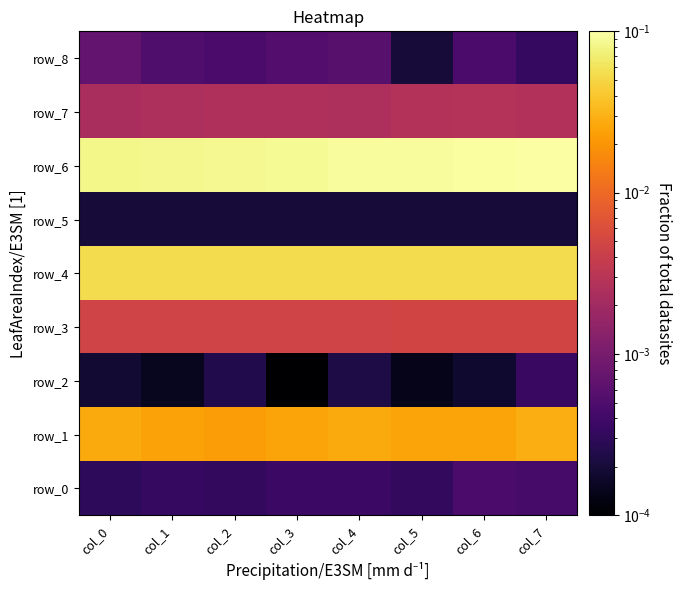

What is the difference between the highest and lowest values at col_0?

0.1